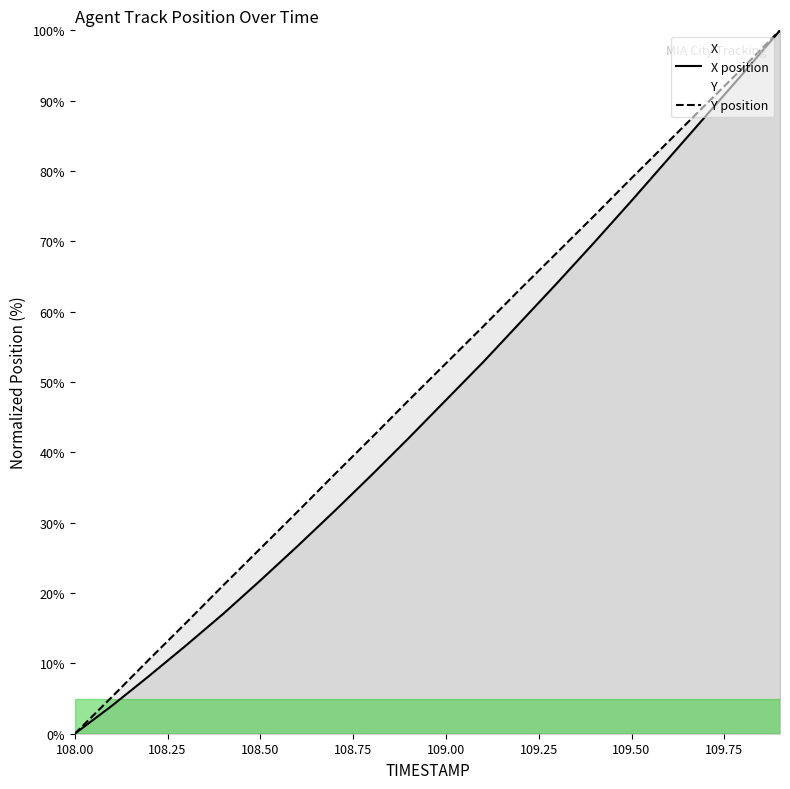

Which series has the widest spread of values?

X position